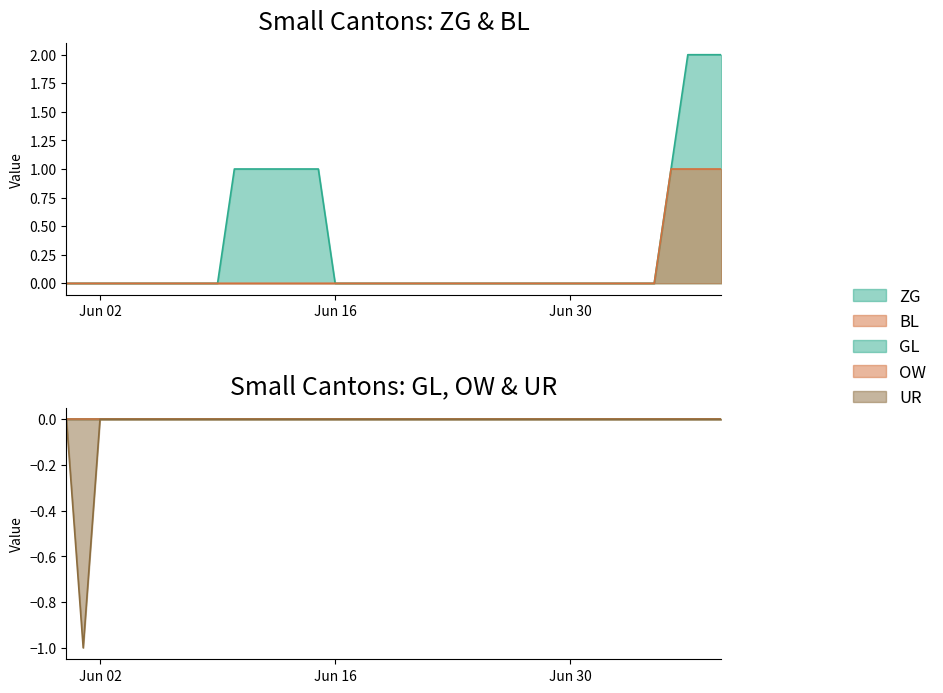

What is the approximate value of ZG at 2020-06-10?

1